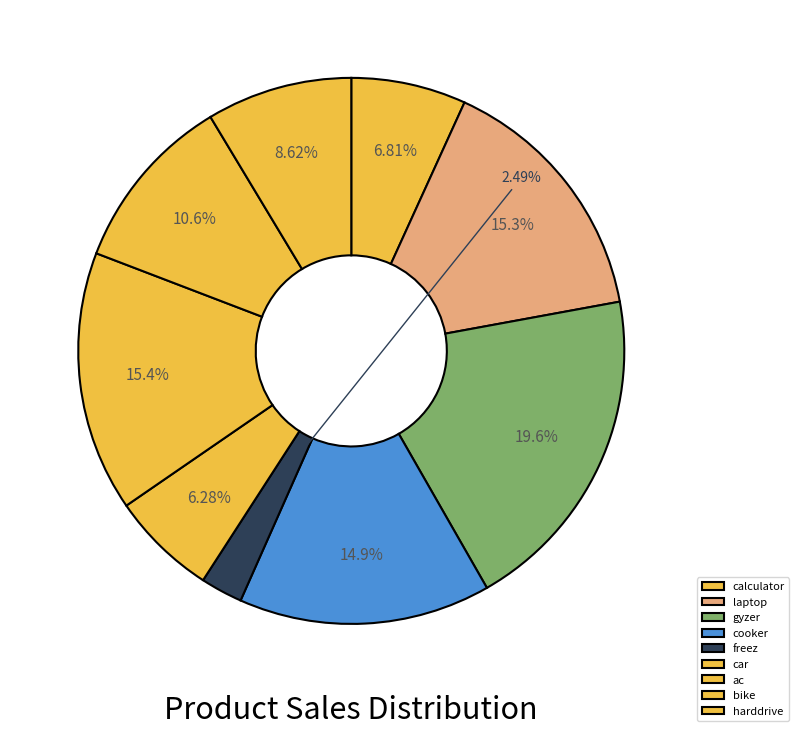

How many segments does this pie chart have?

9